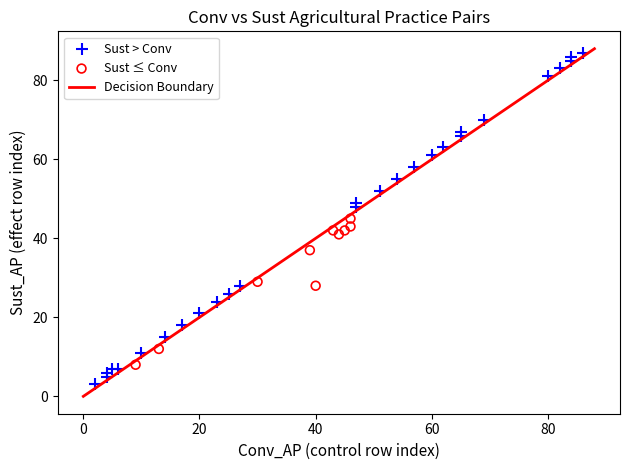

Which series reaches the minimum Y coordinate?

Sust > Conv